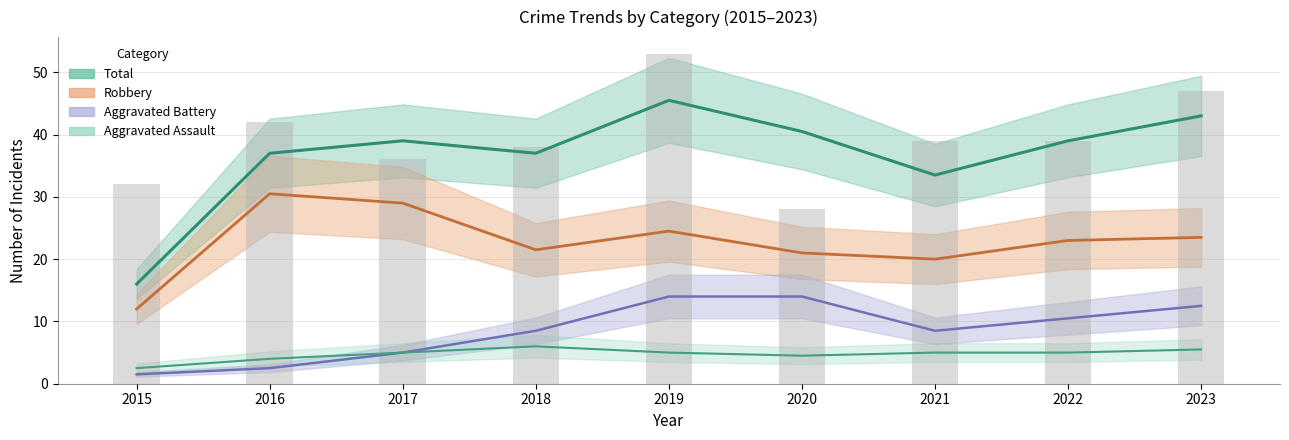

At 2022, list the series in order from largest to smallest.

Total, Robbery, Aggravated Battery, Aggravated Assault